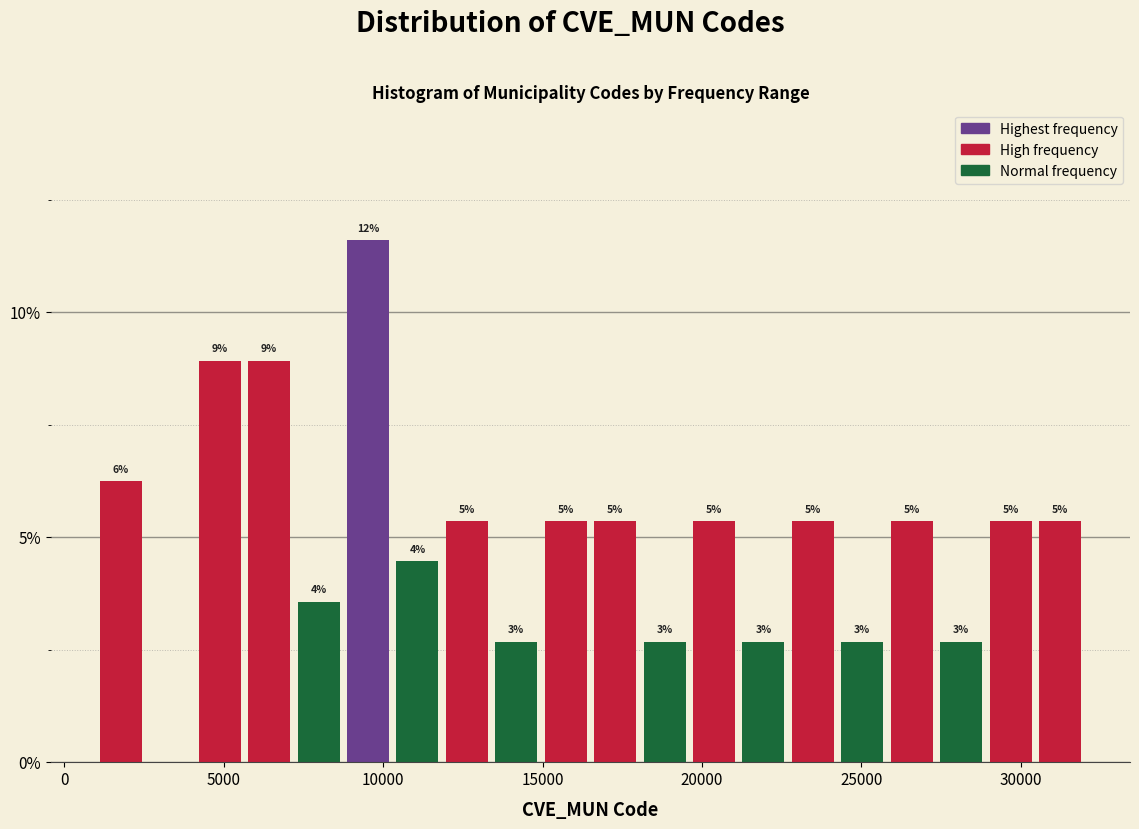

Around what value on the x-axis is the tallest bar? Give the approximate position of its centre, as read against the axis.

9500